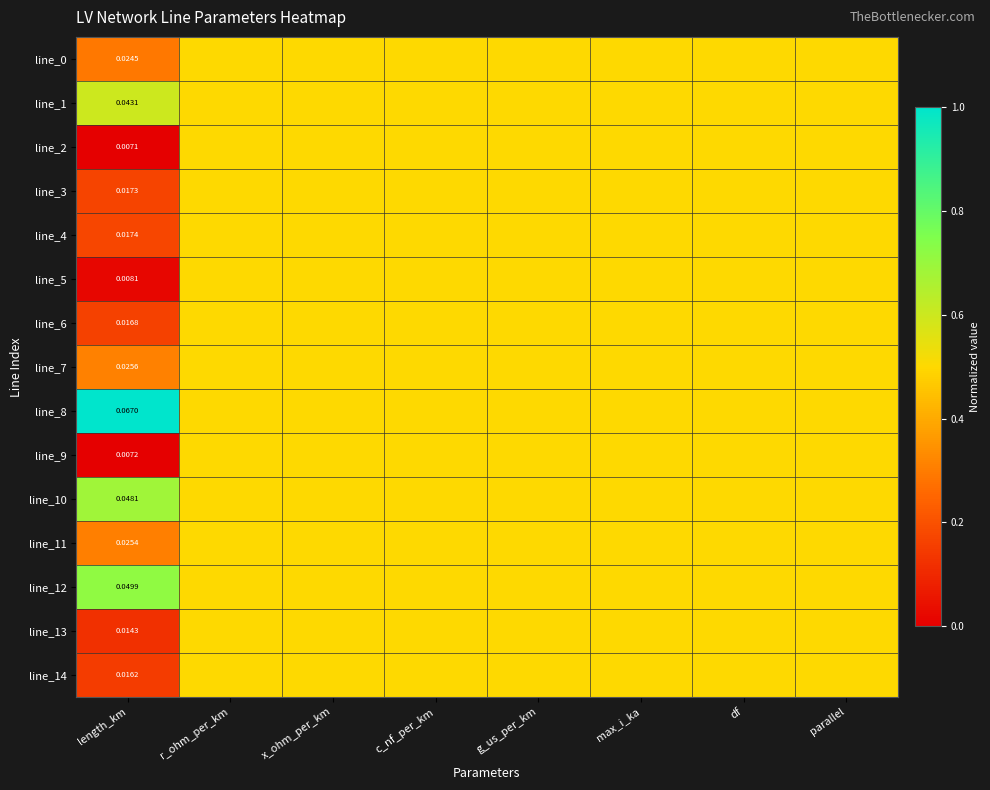

List the series in order of their peak value, lowest first.

line_0, line_2, line_3, line_4, line_5, line_6, line_7, line_9, line_11, line_13, line_14, line_1, line_10, line_12, line_8